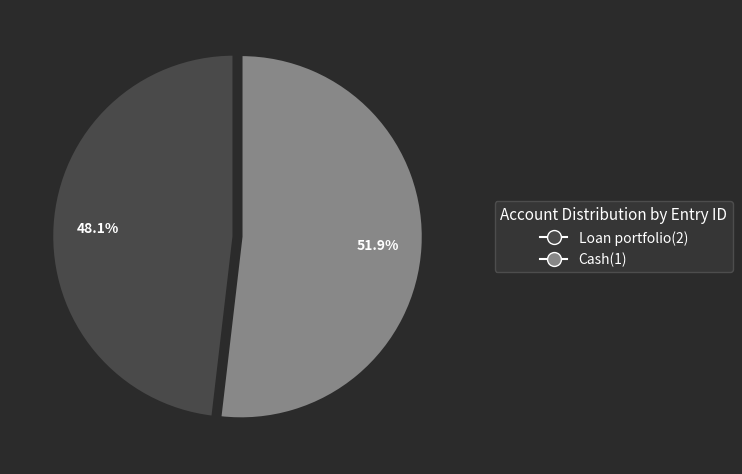

Which category has the biggest portion of the pie?

Cash(1)